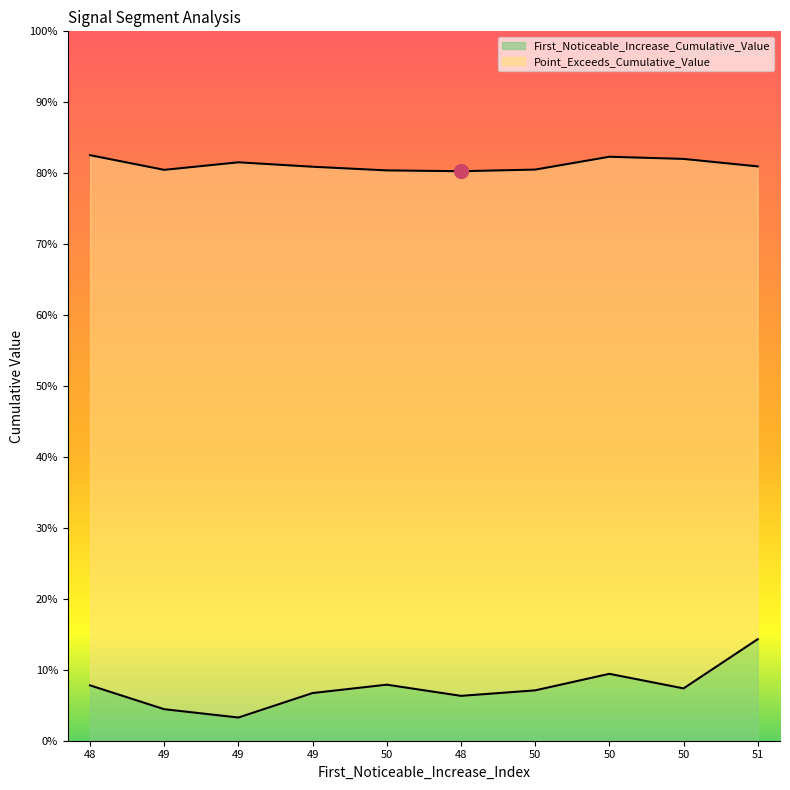

What is the value of the Point_Exceeds_Cumulative_Value point at the 8th from the left?

0.8